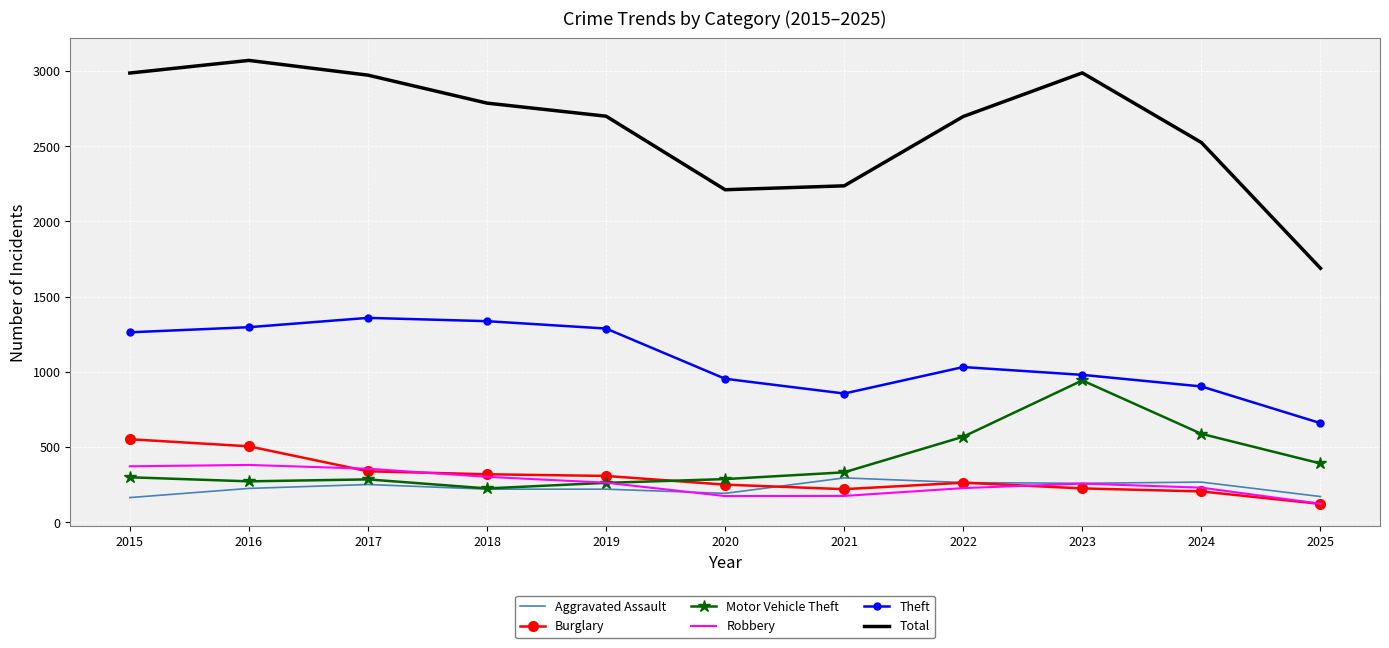

True or false: Aggravated Assault and Total intersect in this chart.

False